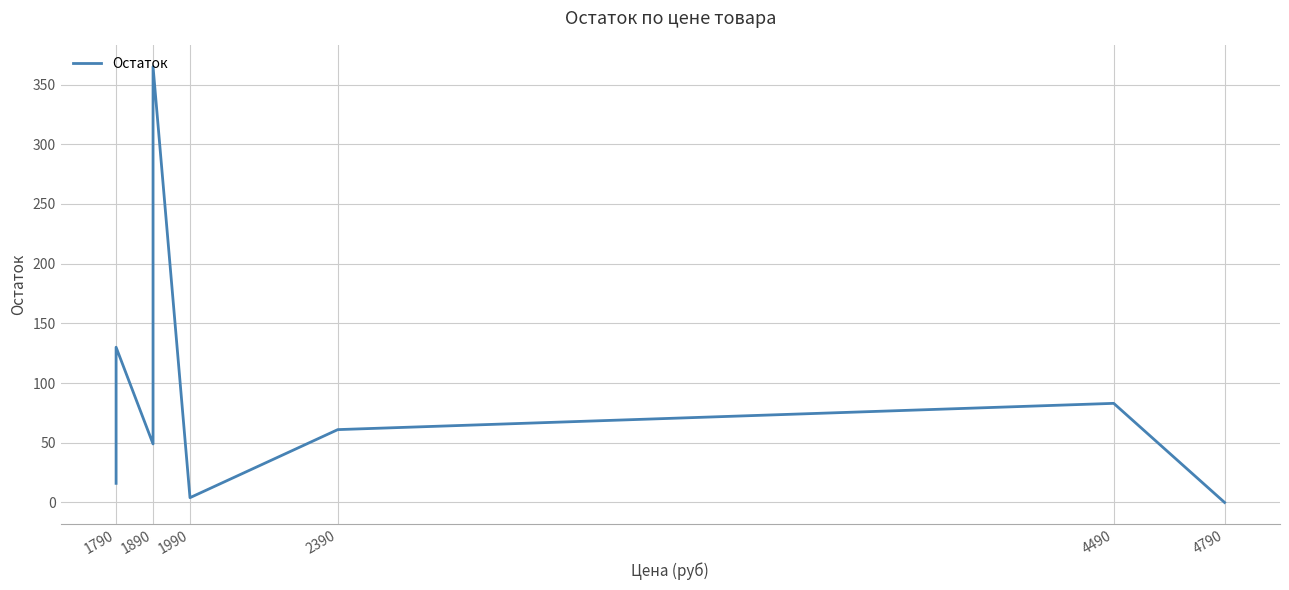

What is the change in value from 6 to 8?

+180